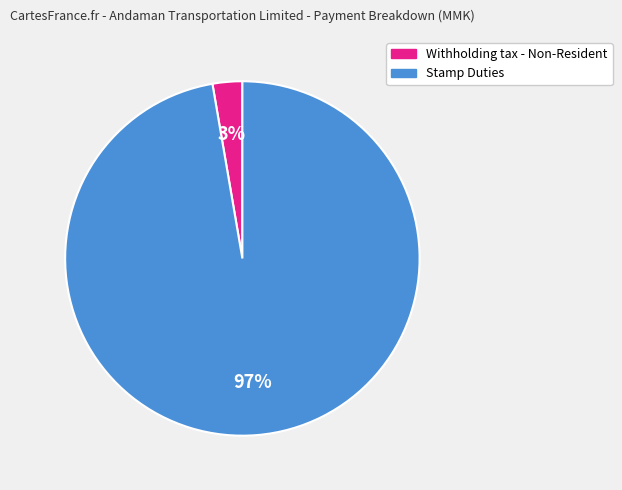

Is there any slice that represents more than half of the pie?

Yes